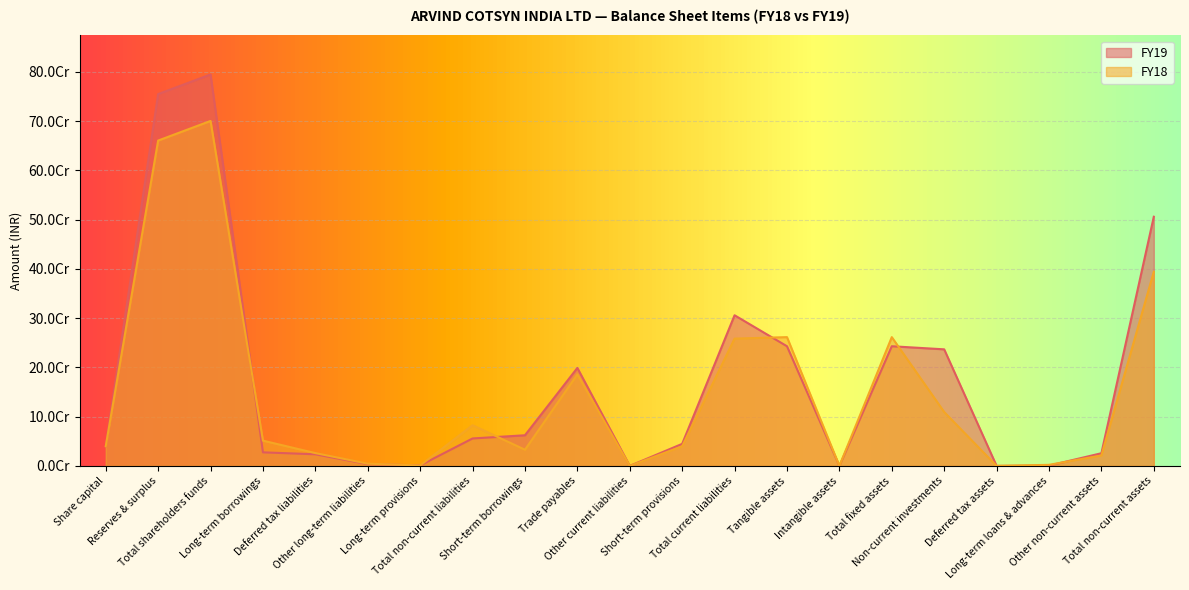

At which category is the sum across all series the highest?

Total shareholders funds